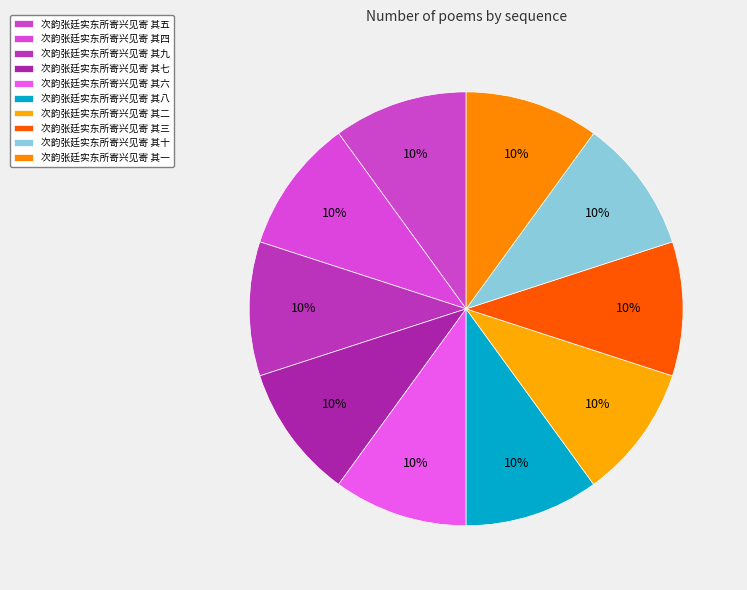

Is 次韵张廷实东所寄兴见寄 其二 the majority of the pie?

No